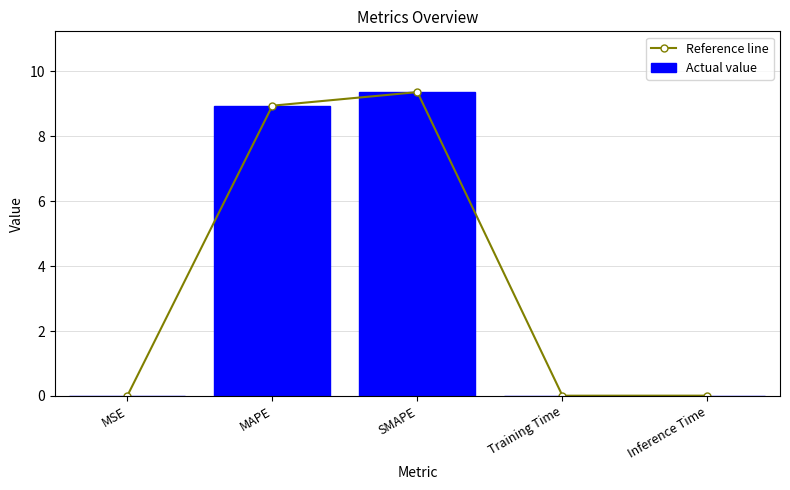

At which category does the chart reach its minimum across all series?

MSE